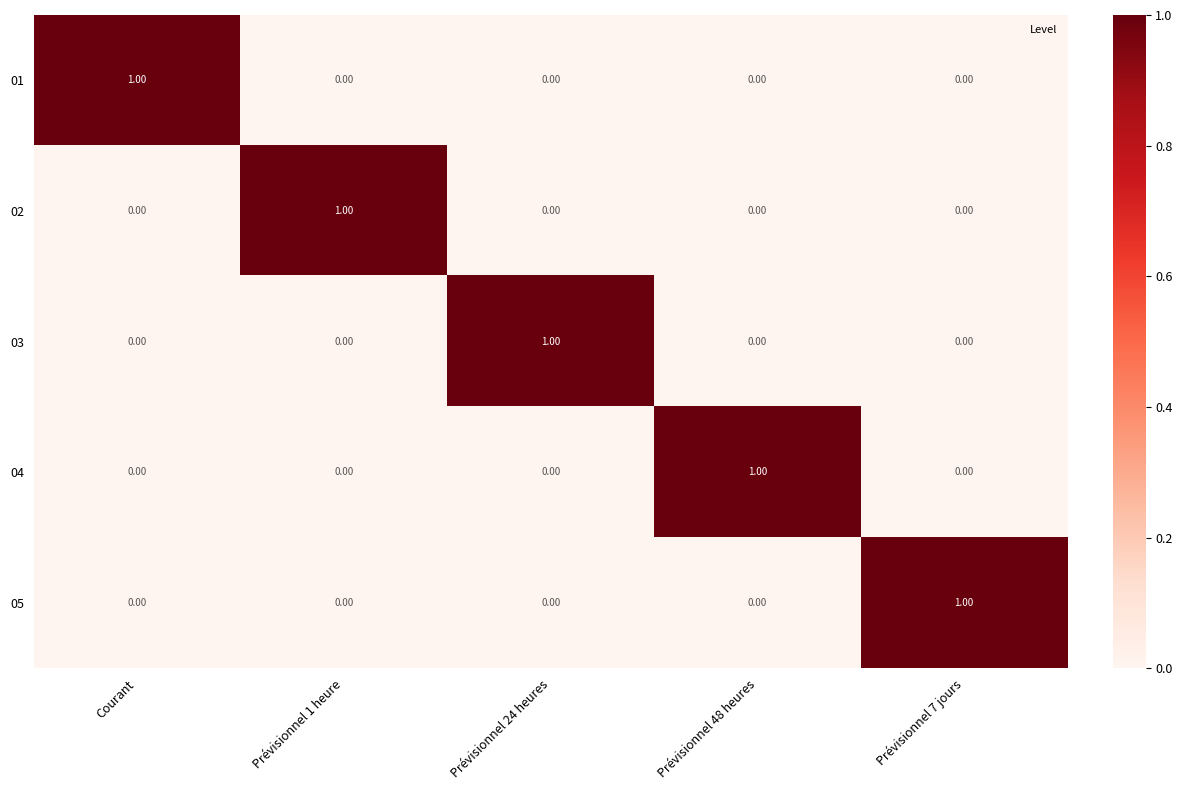

What is the difference between the highest and lowest values at Prévisionnel 1 heure?

1